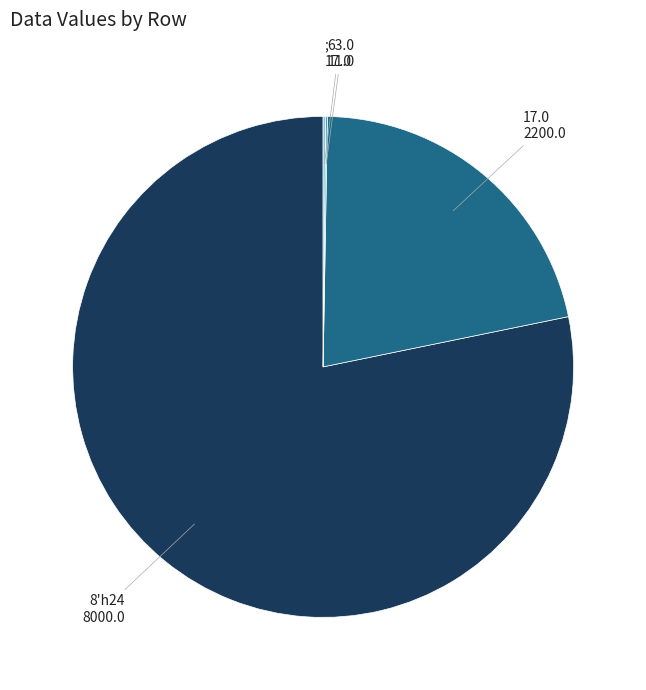

True or false: 17.0 accounts for 22% of the total.

True